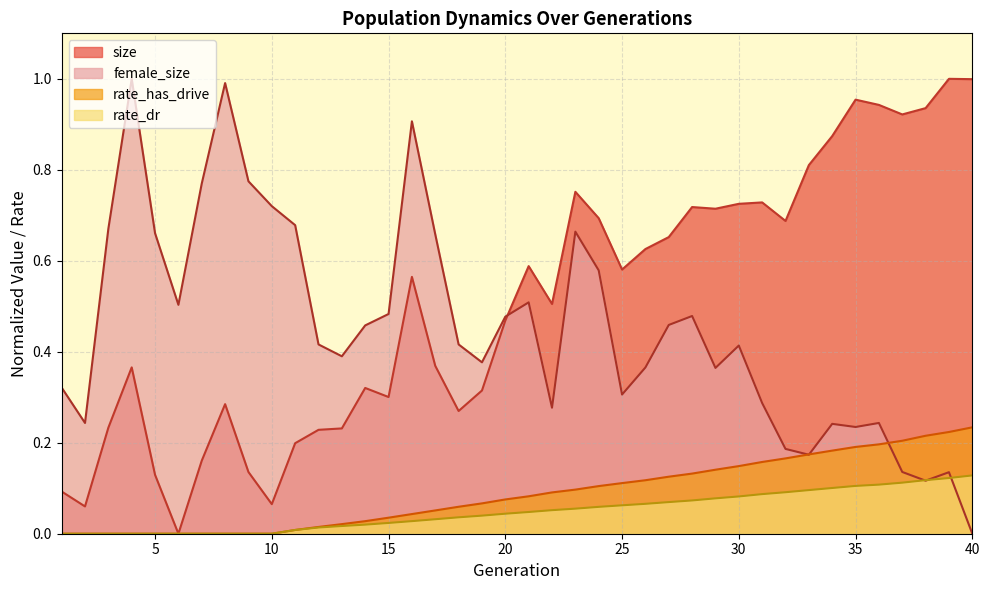

What is the difference between the maximum and minimum values in the rate_has_drive series?

0.2